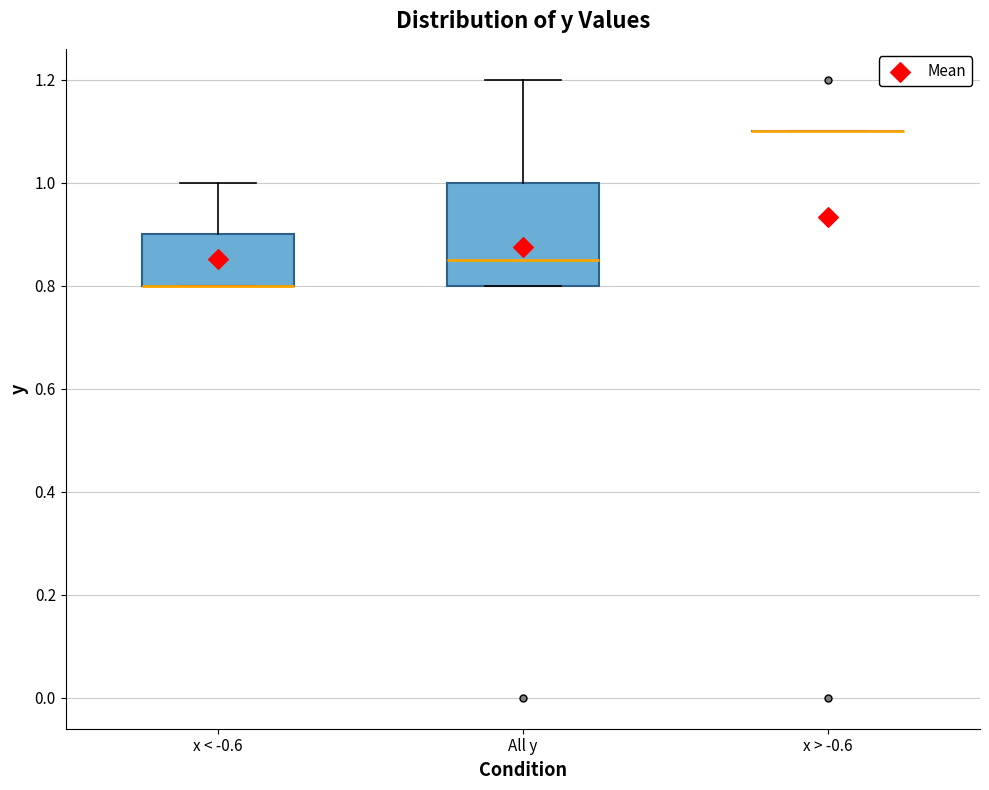

Which box is the tallest, from its lower edge to its upper edge?

All y